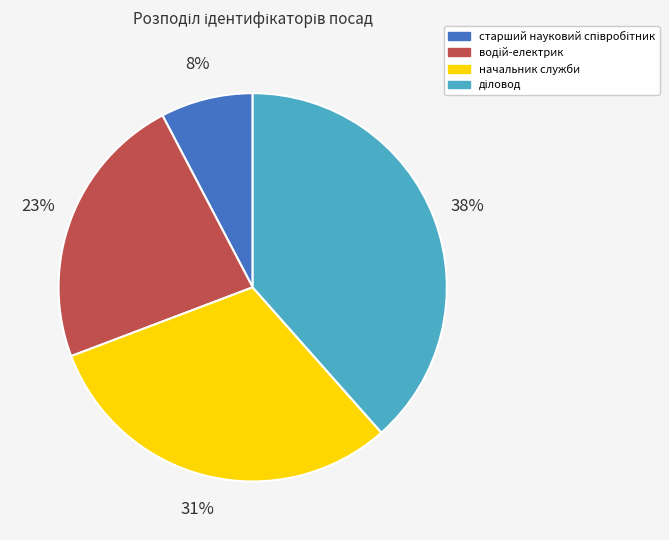

To the nearest percent, what is the average slice percentage?

25%